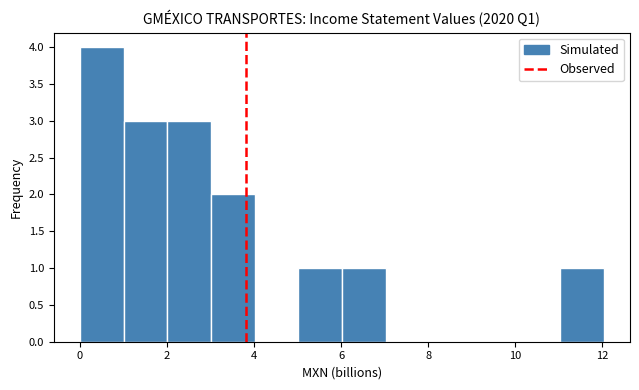

Reading left to right, list every bar in this chart as the range it spans on the x-axis followed by its height. Neither the bar edges nor the heights are printed on the chart, so give them approximately, as read against the axes.

0 to 1: 4
1 to 2: 3
2 to 3: 3
3 to 4: 2
4 to 5: 0
5 to 6: 1
6 to 7: 1
7 to 8: 0
8 to 9: 0
9 to 10: 0
10 to 11: 0
11 to 12: 1